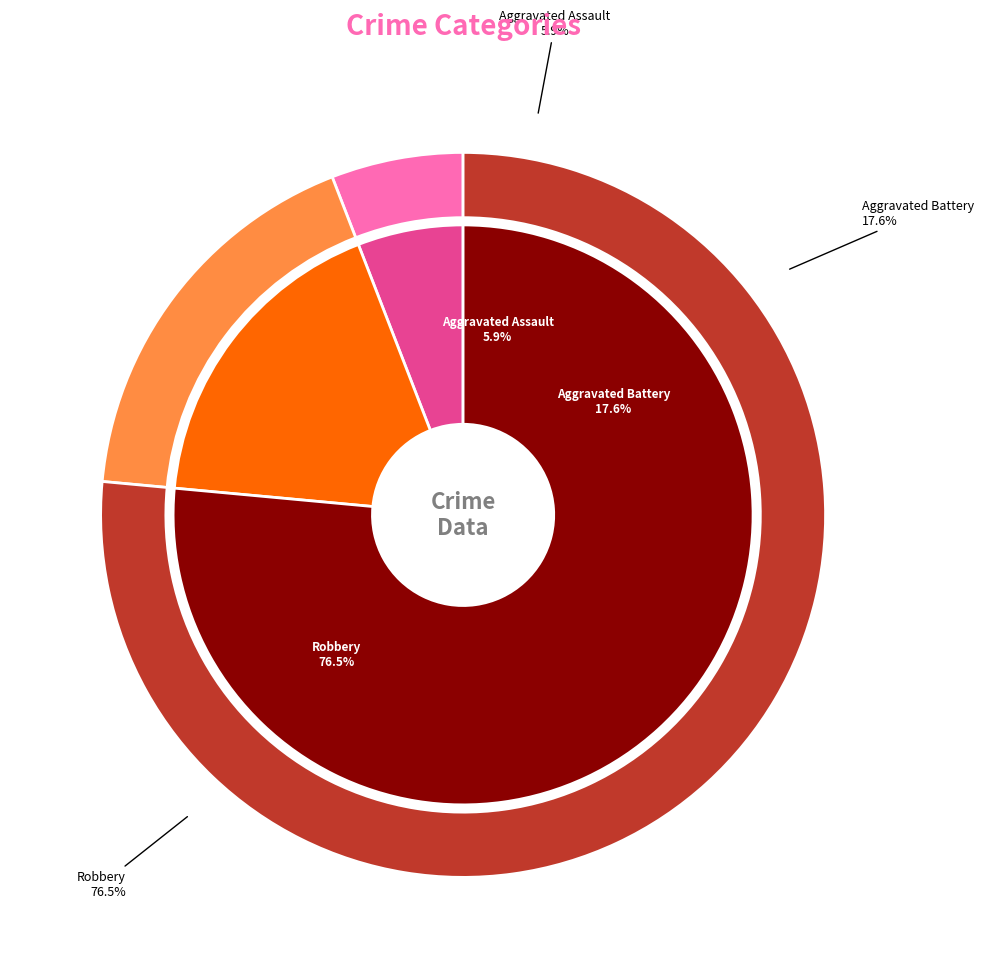

To the nearest percent, what is the average slice percentage?

33%